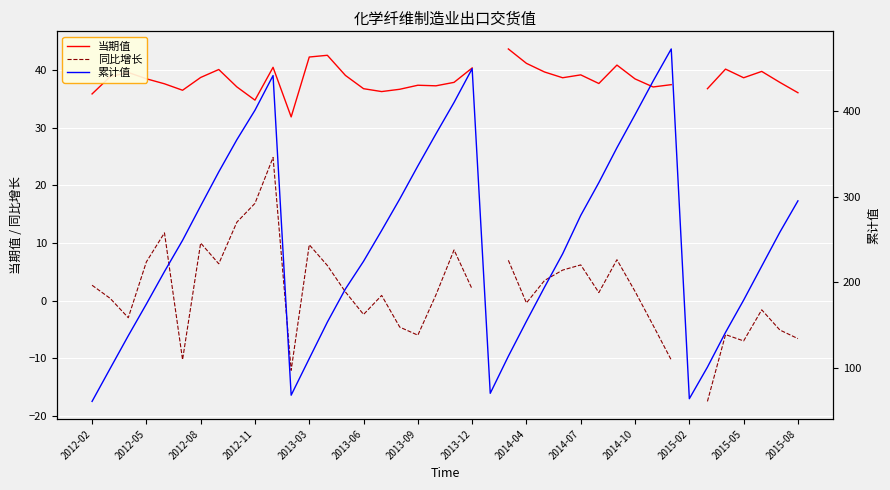

Is this an area chart (filled region under the line)?

No